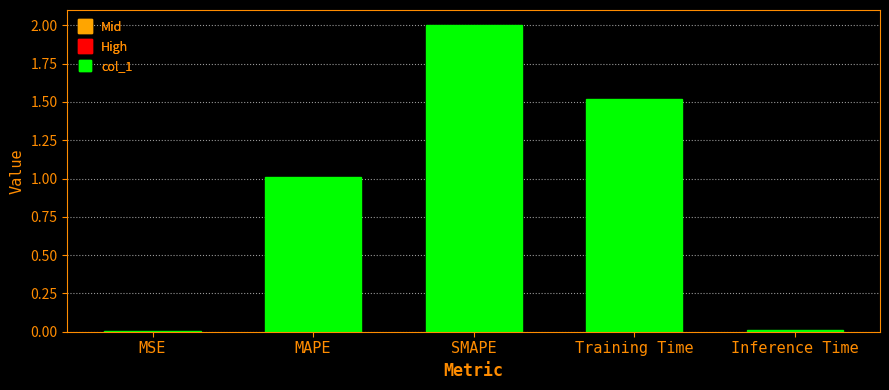

What is the average value?

0.9